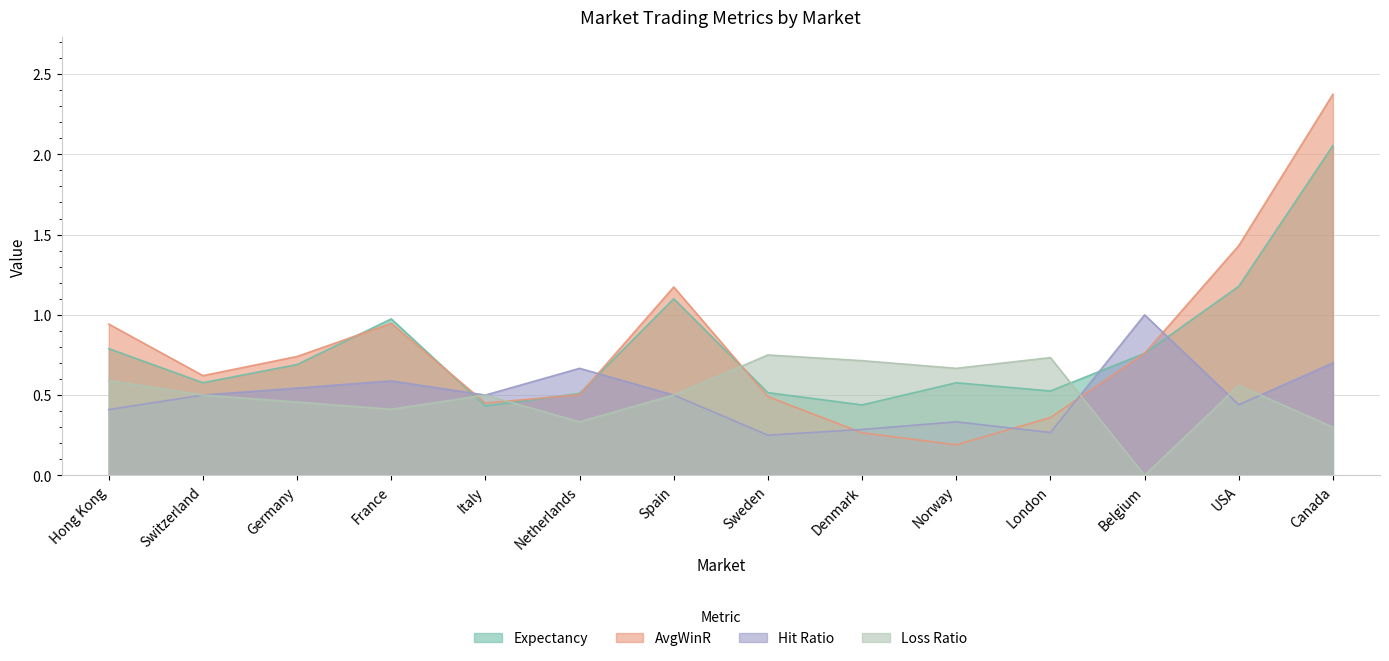

What is the sum of all AvgWinR values?

11.2